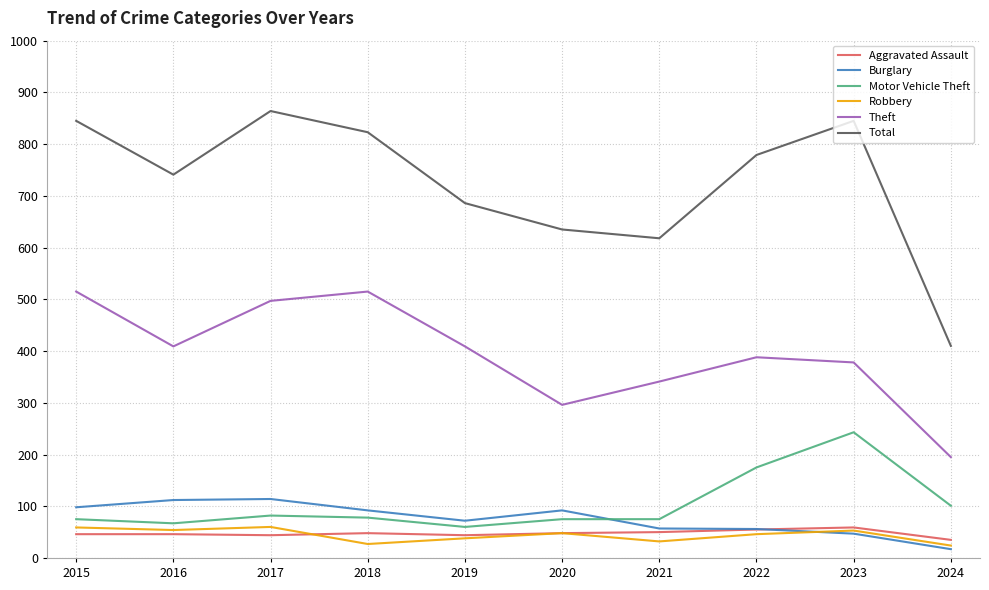

At how many categories does at least one series exceed 287?

10